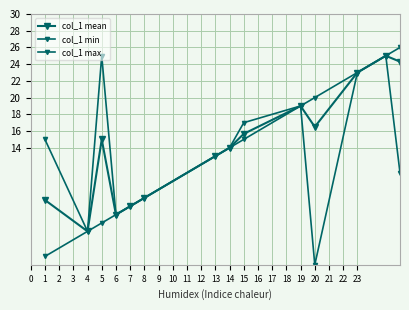

How many lines are shown in the chart?

3